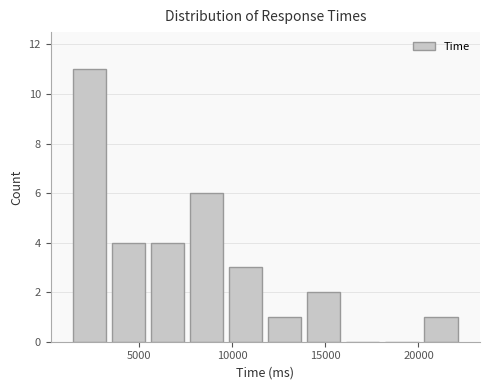

How tall is the bar that spans 14000 to 16000 on the x-axis? Neither the bar edges nor the heights are printed on the chart, so give them approximately, as read against the axes.

2